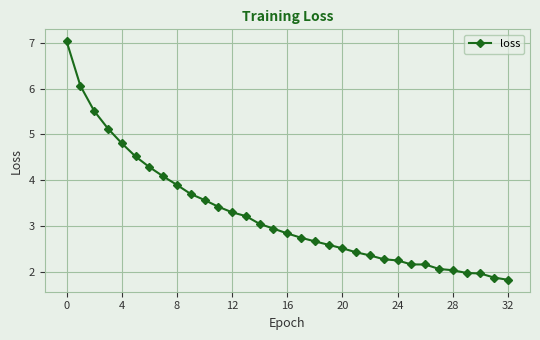

Does the chart have visible grid lines?

Yes